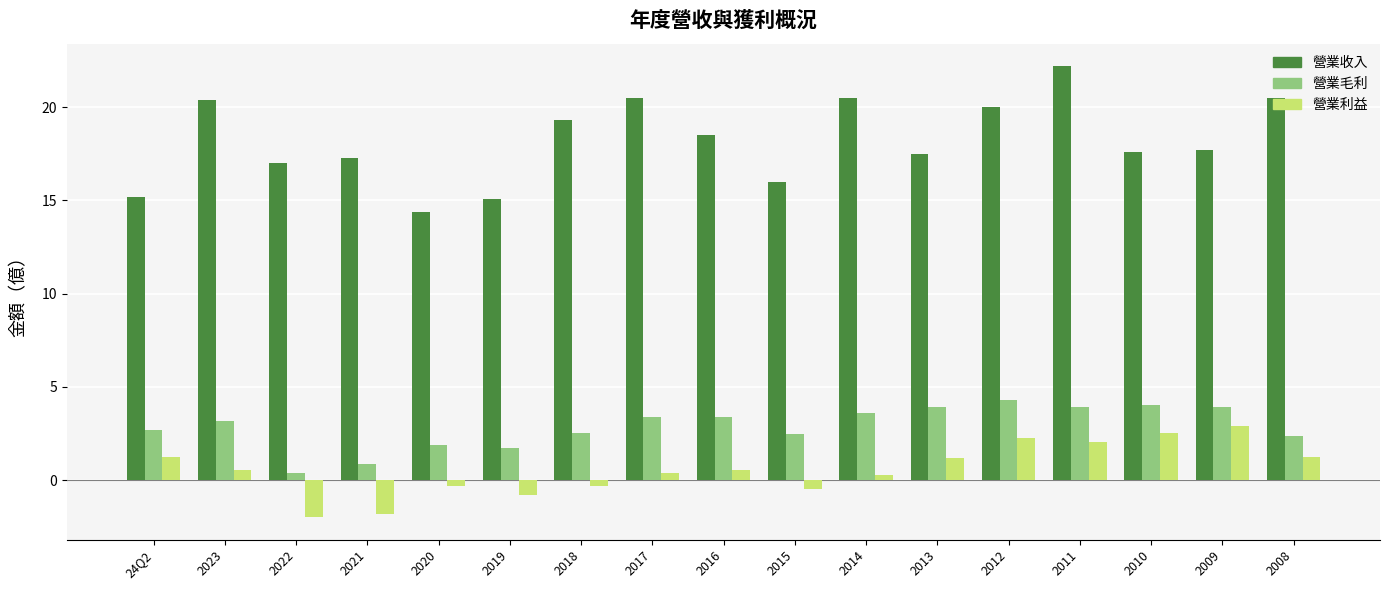

What is the difference between the highest and lowest values at 2010?

15.1